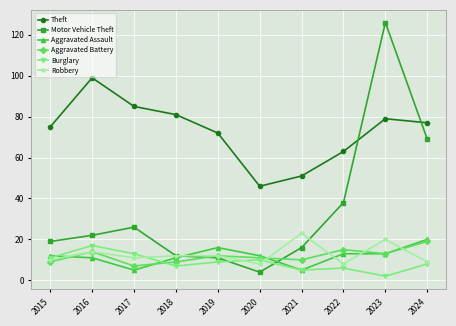

True or false: Aggravated Battery and Theft cross at least once.

False